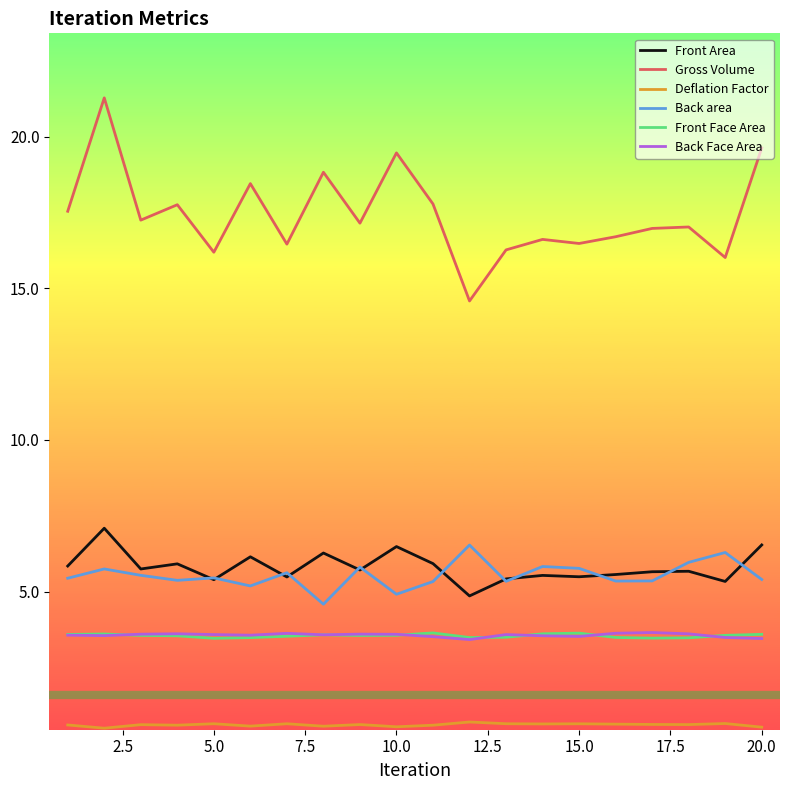

Which series has the largest range (max minus min)?

Gross Volume